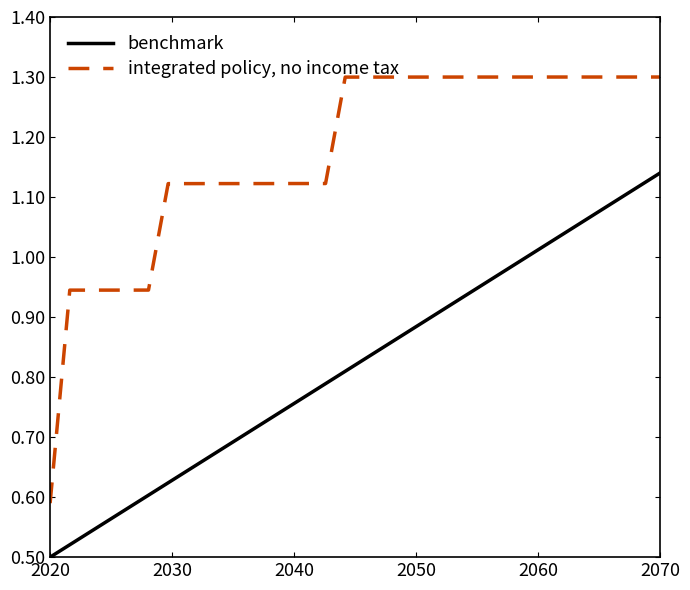

Which series has the largest range (max minus min)?

integrated policy, no income tax